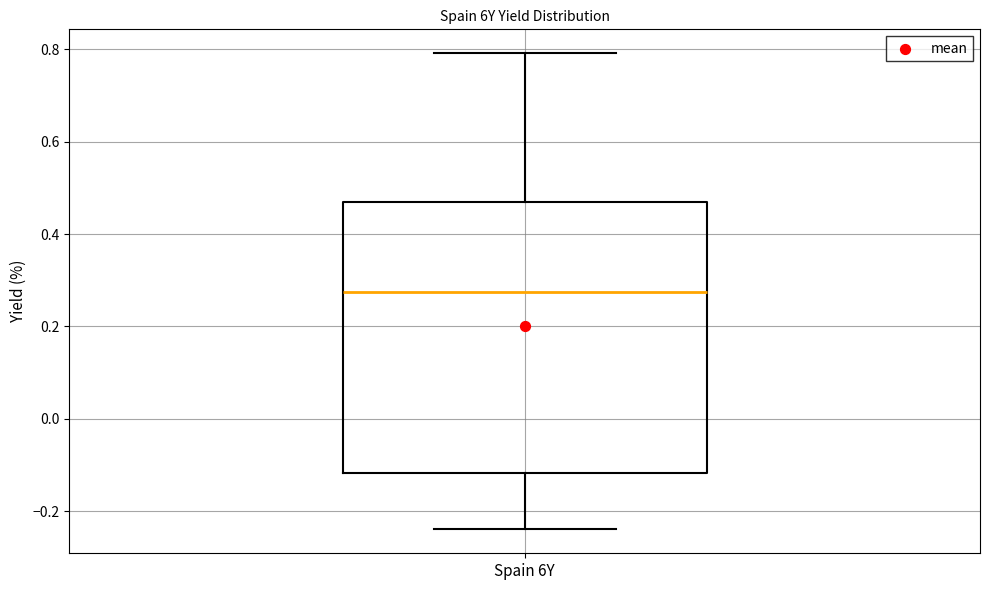

Where is the upper edge of the box for Spain 6Y on the y-axis? The values are not printed on the chart, so give them approximately, as read against the axis.

0.46